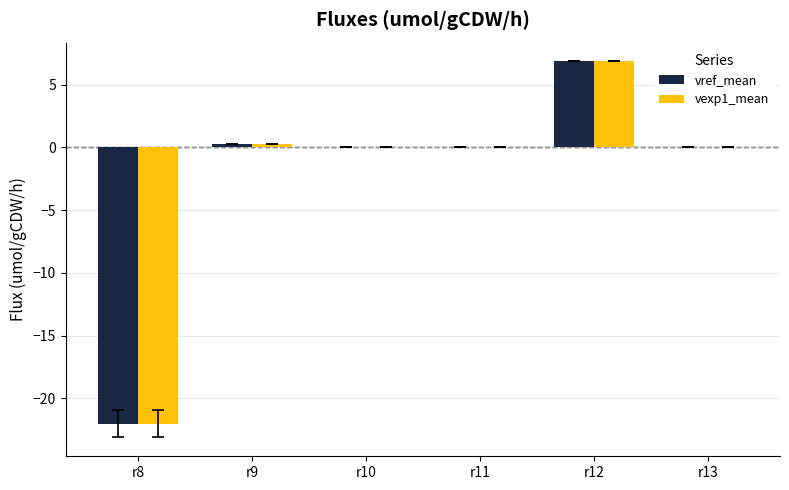

At which category is the sum across all series the highest?

r12